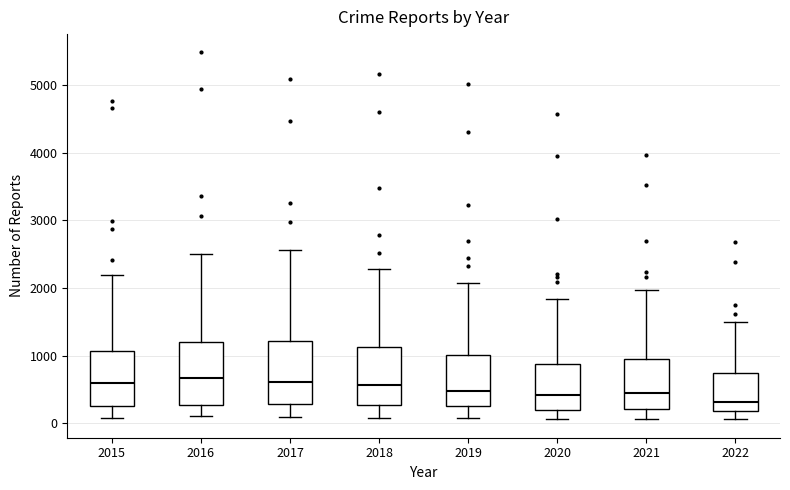

Reading left to right, transcribe this box plot: for each box, give where its median line is, the range the box spans, and where its two whiskers end, as read against the y-axis. The values are not printed on the chart, so give them approximately, as read against the axis.

2015: median 600, box 300 to 1100, whiskers 100 to 2200
2016: median 700, box 300 to 1200, whiskers 100 to 2500
2017: median 600, box 300 to 1200, whiskers 100 to 2600
2018: median 600, box 300 to 1100, whiskers 100 to 2300
2019: median 500, box 300 to 1000, whiskers 100 to 2100
2020: median 400, box 200 to 900, whiskers 100 to 1800
2021: median 500, box 200 to 1000, whiskers 100 to 2000
2022: median 300, box 200 to 700, whiskers 100 to 1500